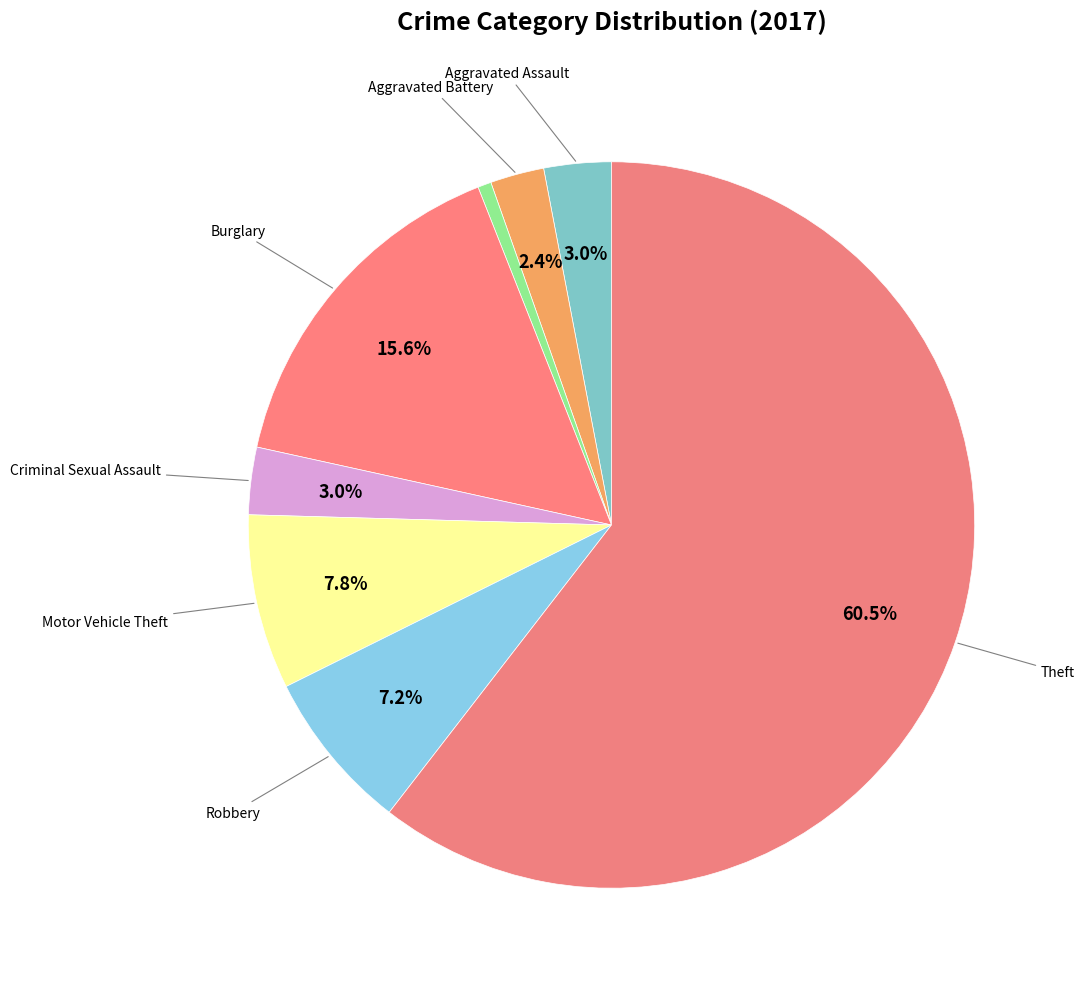

Which category has the biggest portion of the pie?

Theft